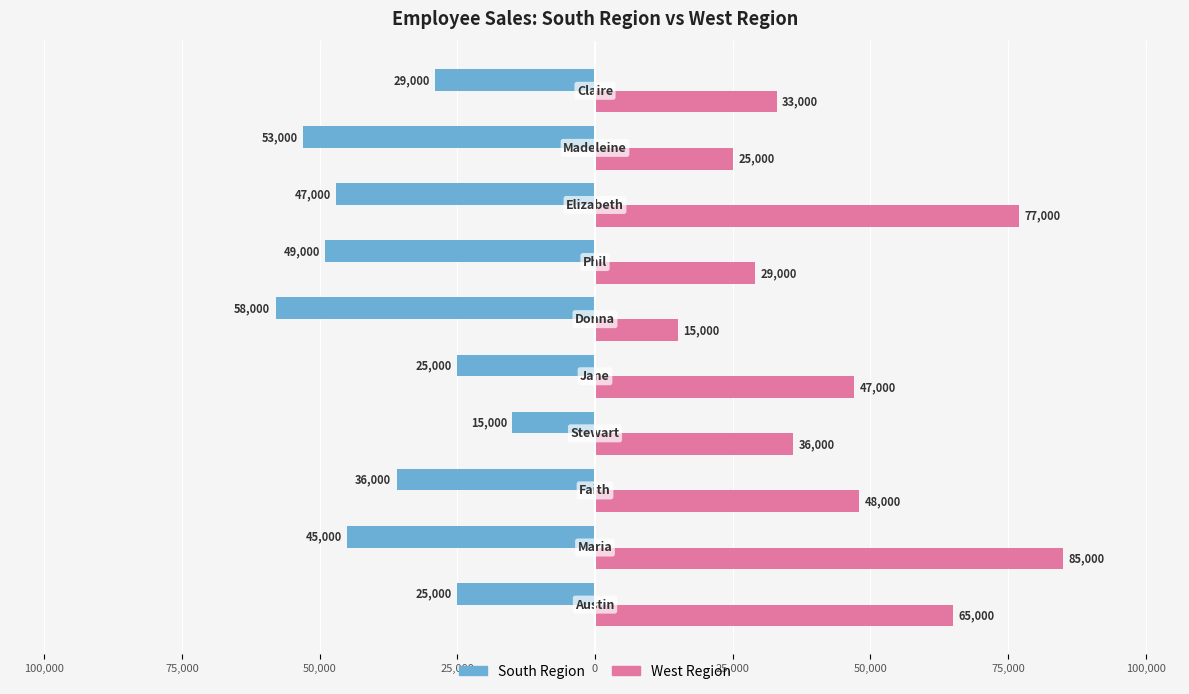

What is the lowest value of the West Region series?

15000